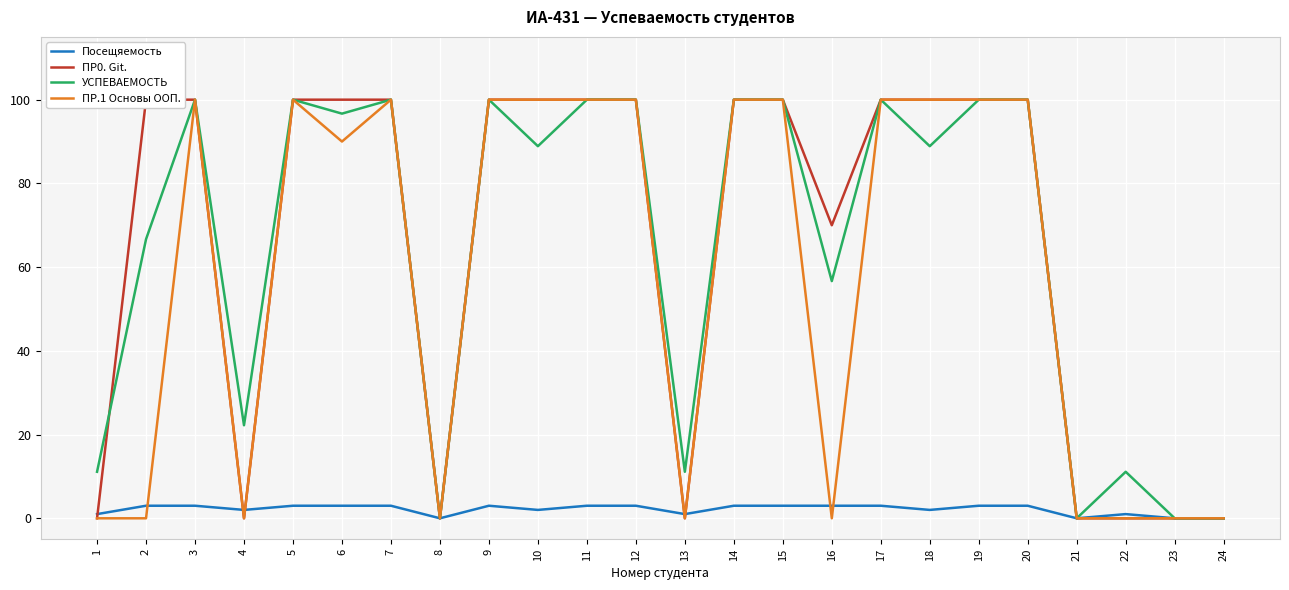

Which category has the lowest value in the УСПЕВАЕМОСТЬ series?

8